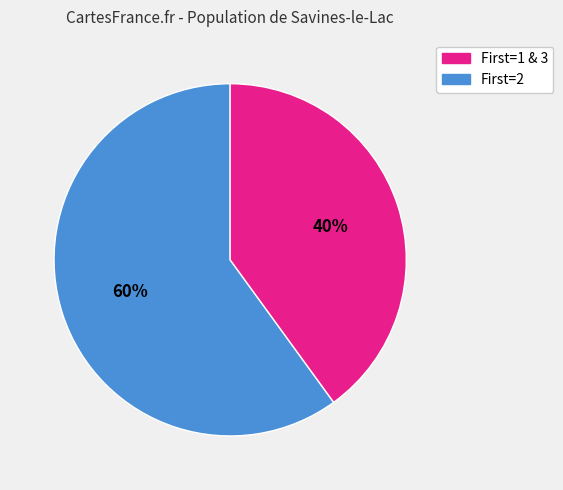

Does any single category account for the majority?

Yes